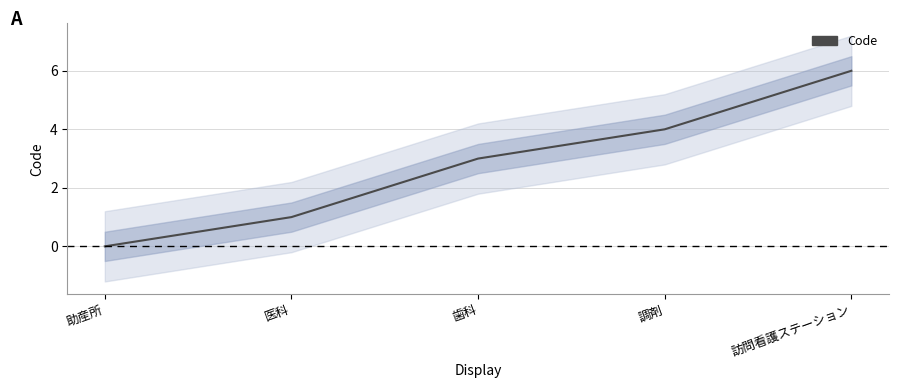

How many categories are shown in the chart?

5